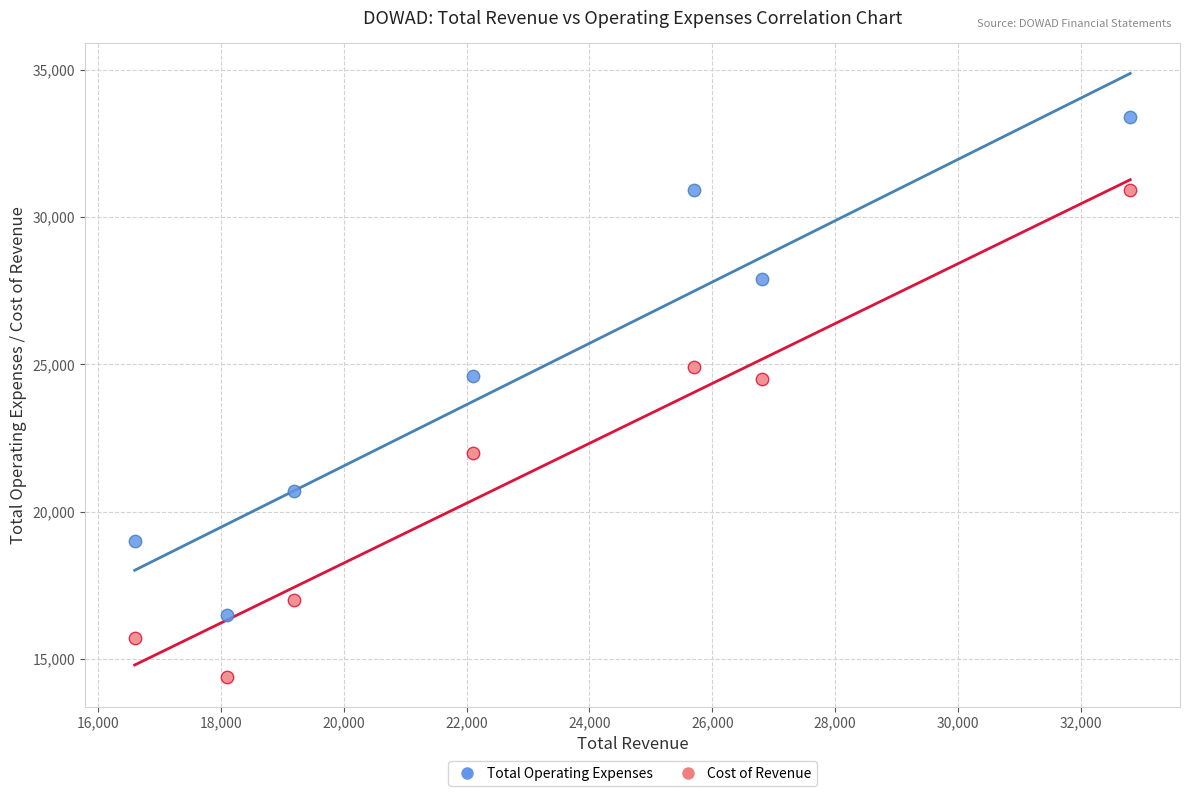

Which series has the largest Y range (max minus min)?

Total Operating Expenses